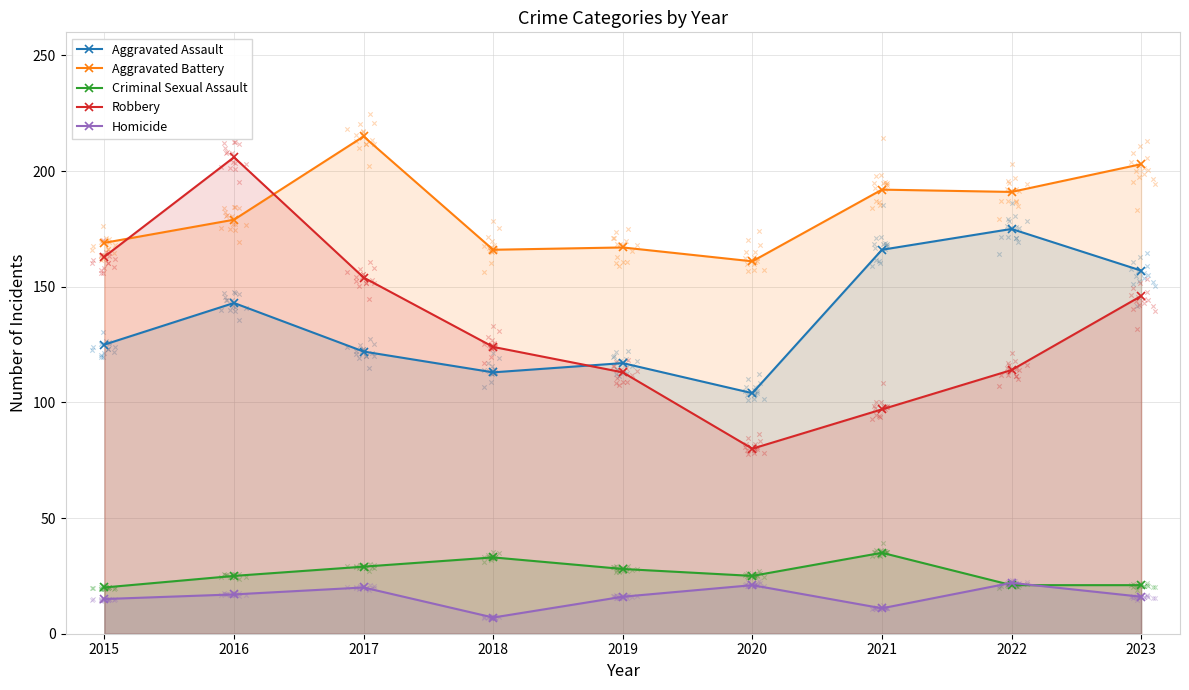

What are all the series names shown in the legend?

Aggravated Assault, Aggravated Battery, Criminal Sexual Assault, Robbery, Homicide